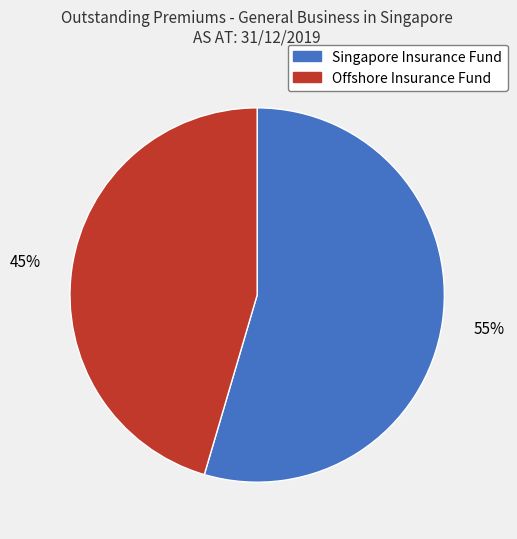

Which has a higher value, Singapore Insurance Fund or Offshore Insurance Fund?

Singapore Insurance Fund